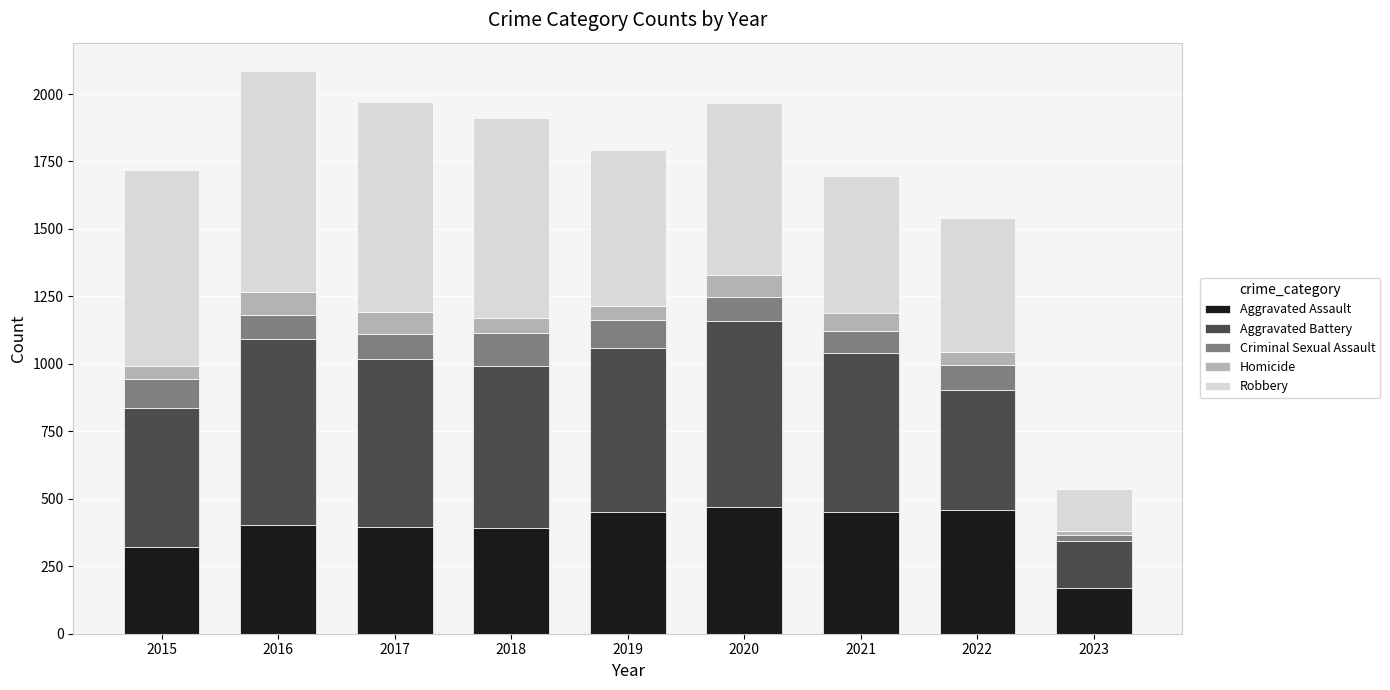

What is the maximum value for Aggravated Assault?

468